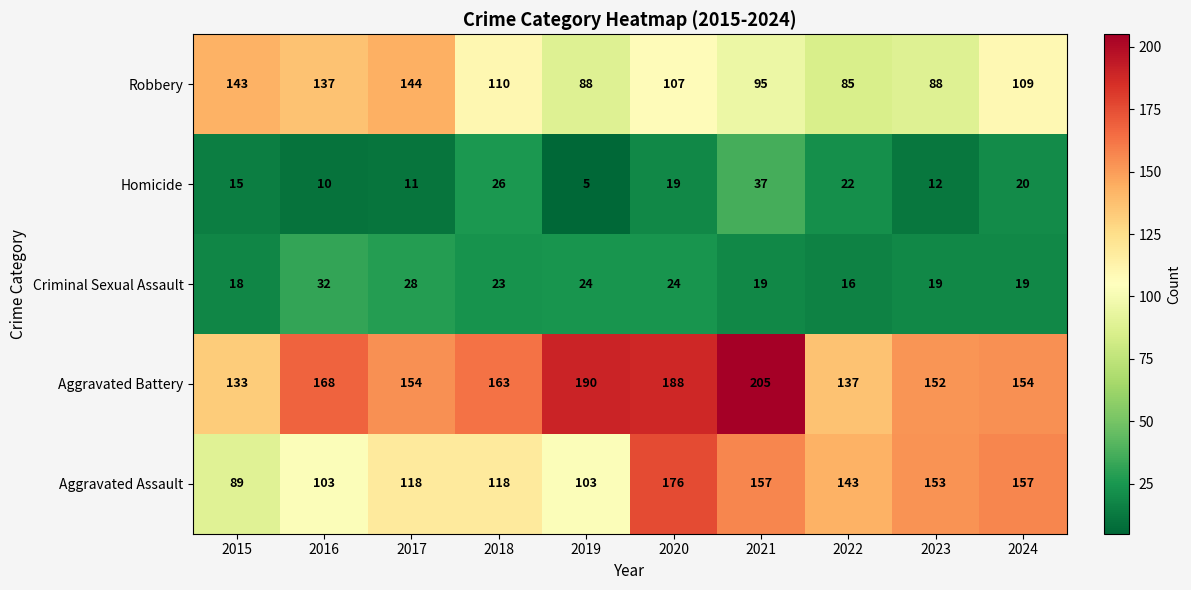

Where does the Aggravated Assault series first go above 143?

2020